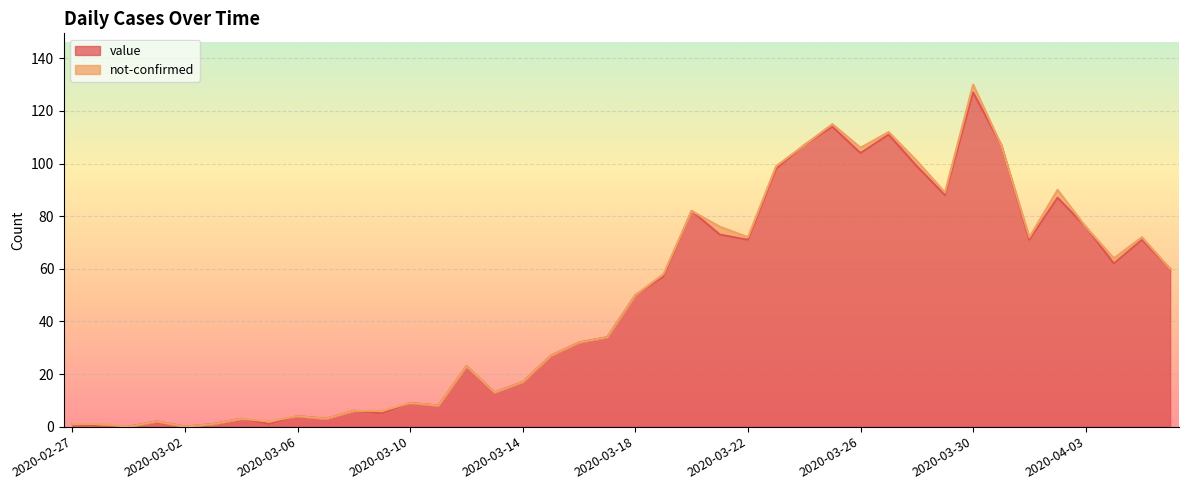

Where is the first local minimum?

2020-03-02